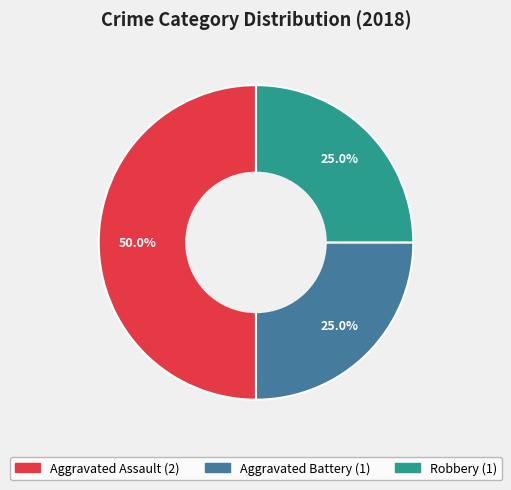

How many segments does this pie chart have?

3